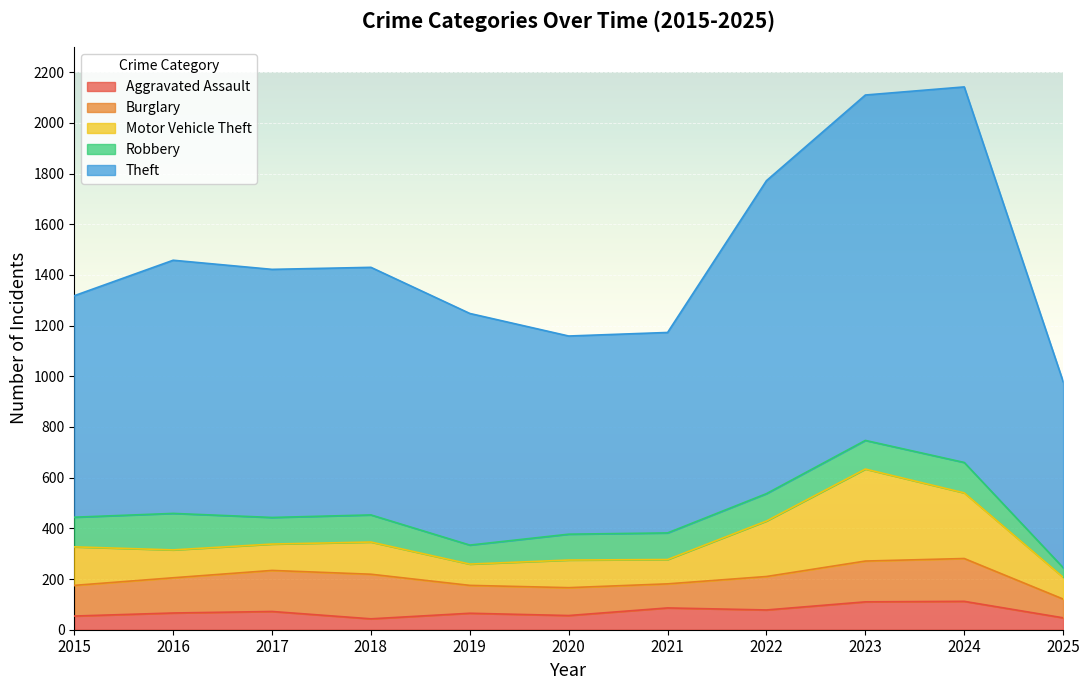

How many interior local valleys does the Robbery series have?

2